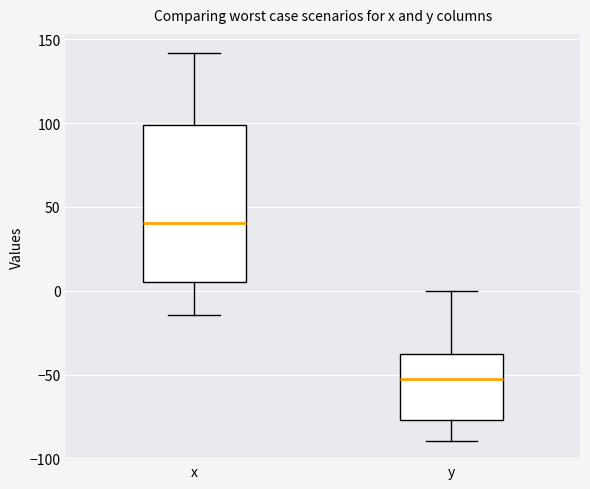

Where is the upper edge of the box for y on the y-axis? The values are not printed on the chart, so give them approximately, as read against the axis.

-40